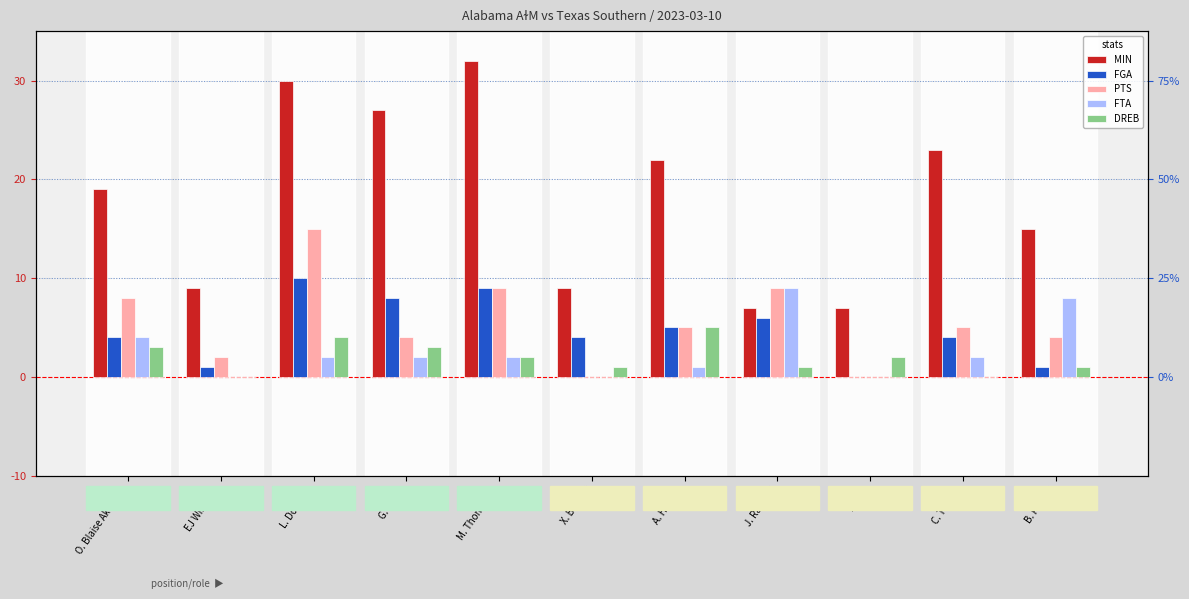

Is the value of FGA at E. Lee greater than the value of FTA at L. Downey?

No